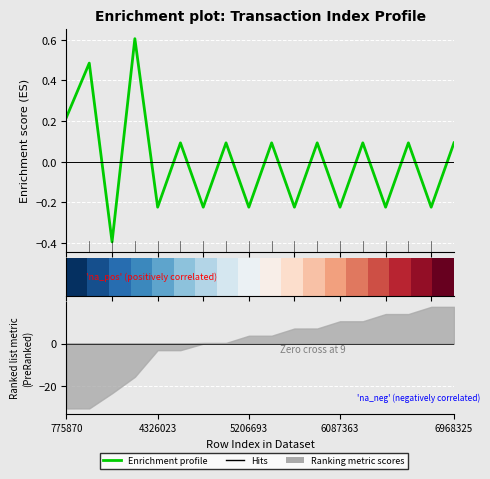

Between 9 and 8, which is larger?

9